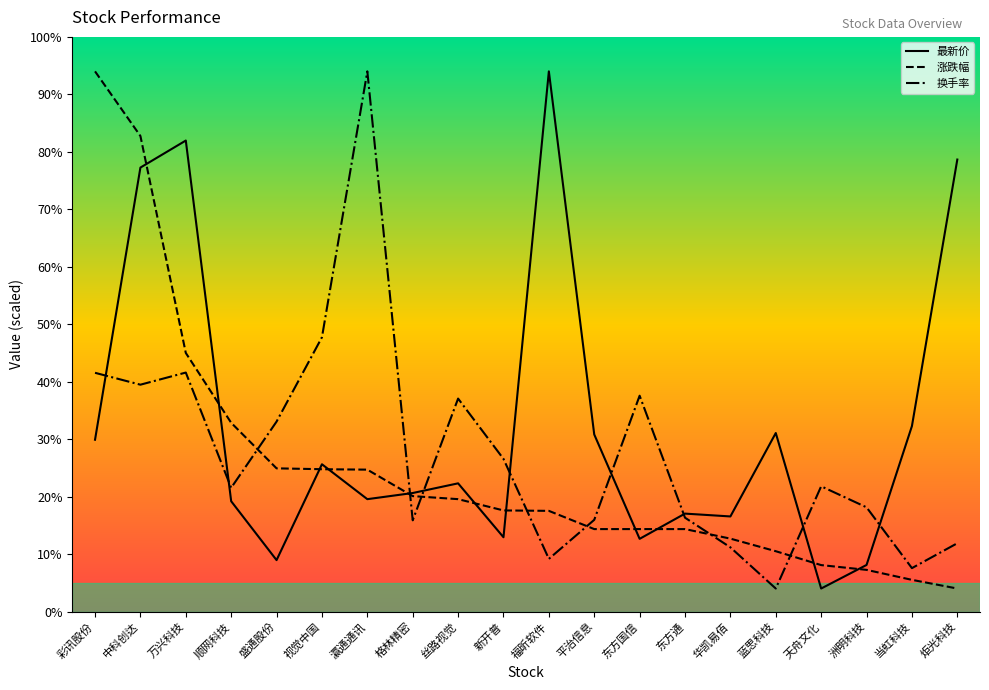

The value of 最新价 at 格林精密 is 10.3. True or false?

True